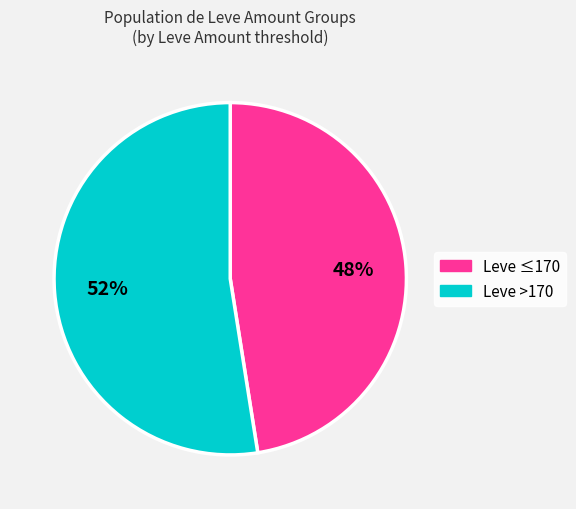

Do Leve >170 and Leve ≤170 together represent more than half of the pie?

Yes